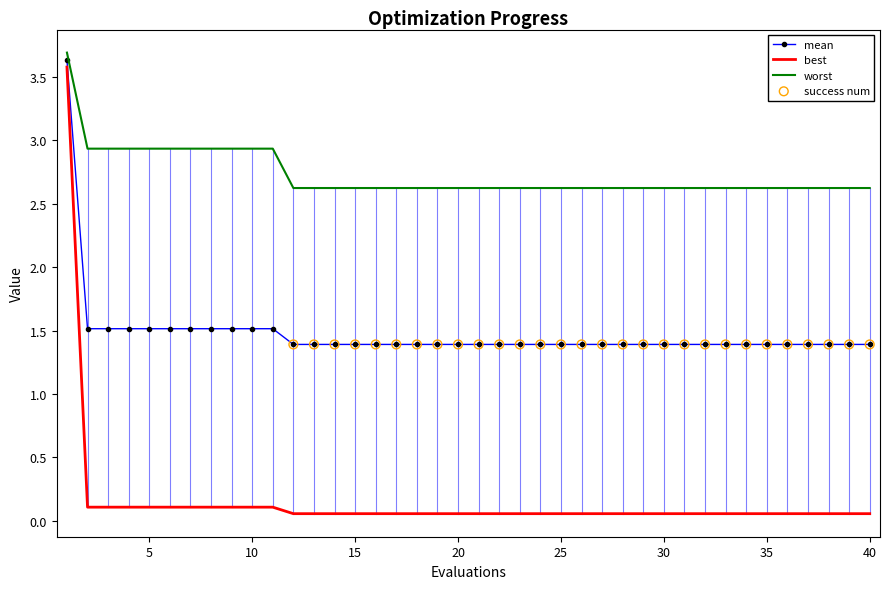

True or false: worst and best intersect in this chart.

False